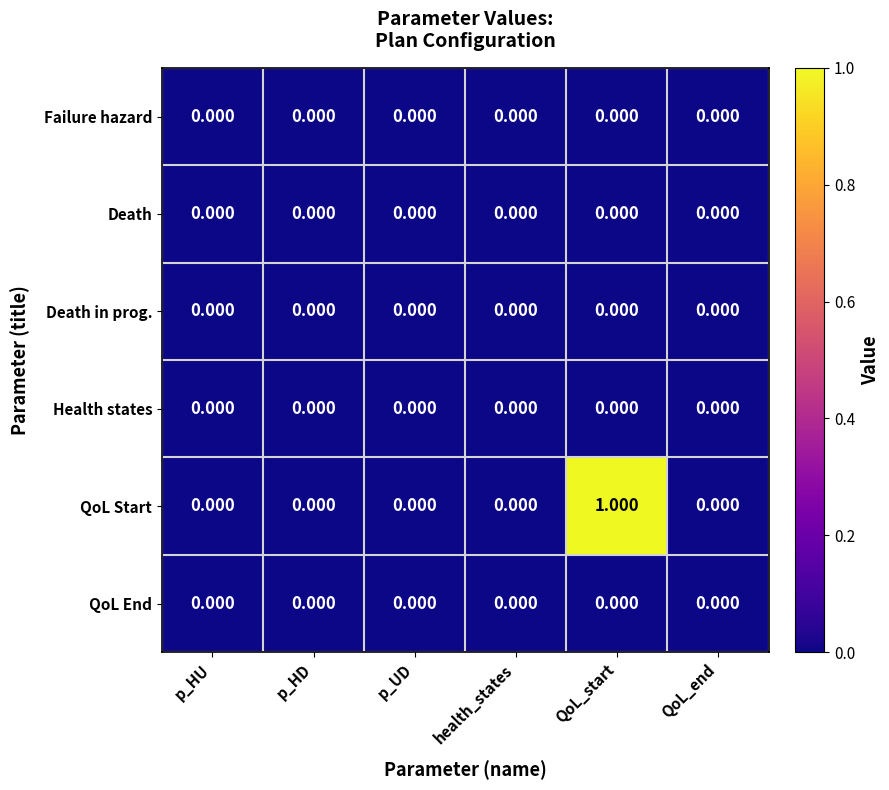

How many categories are shown in the chart?

6